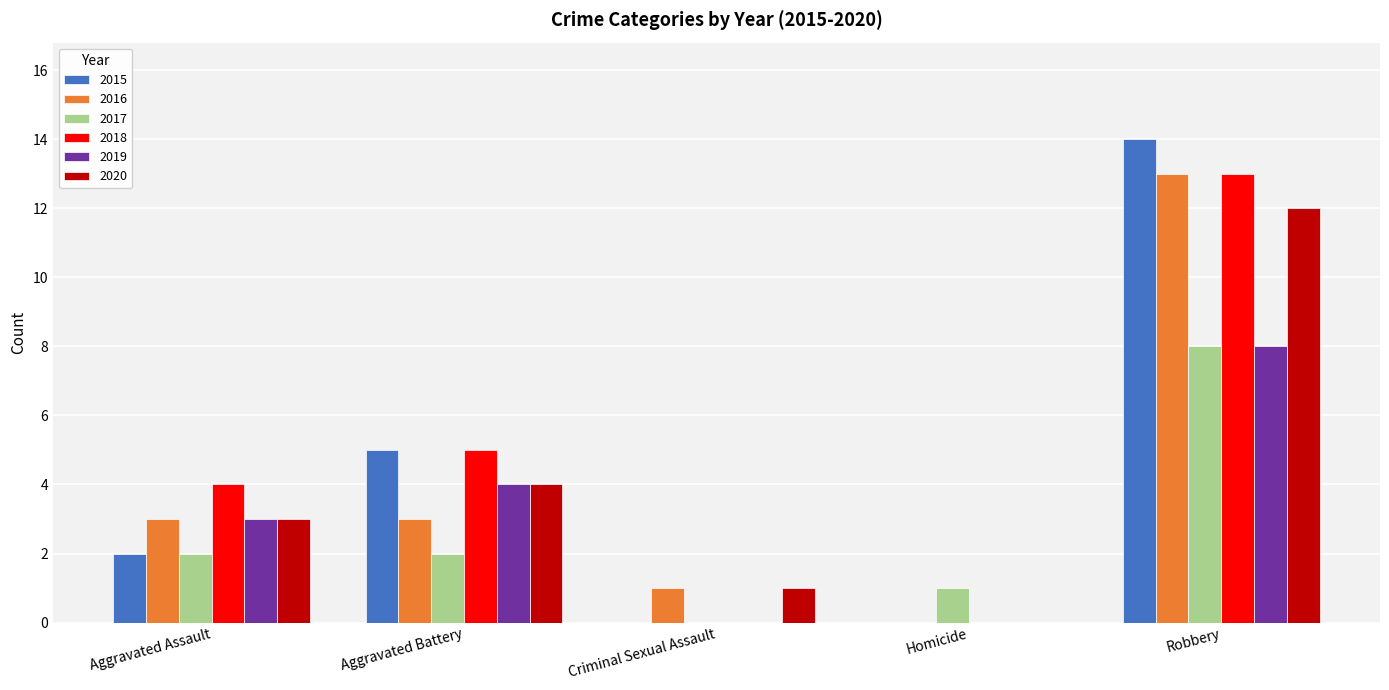

How many 2017 values are between 1 and 2?

3